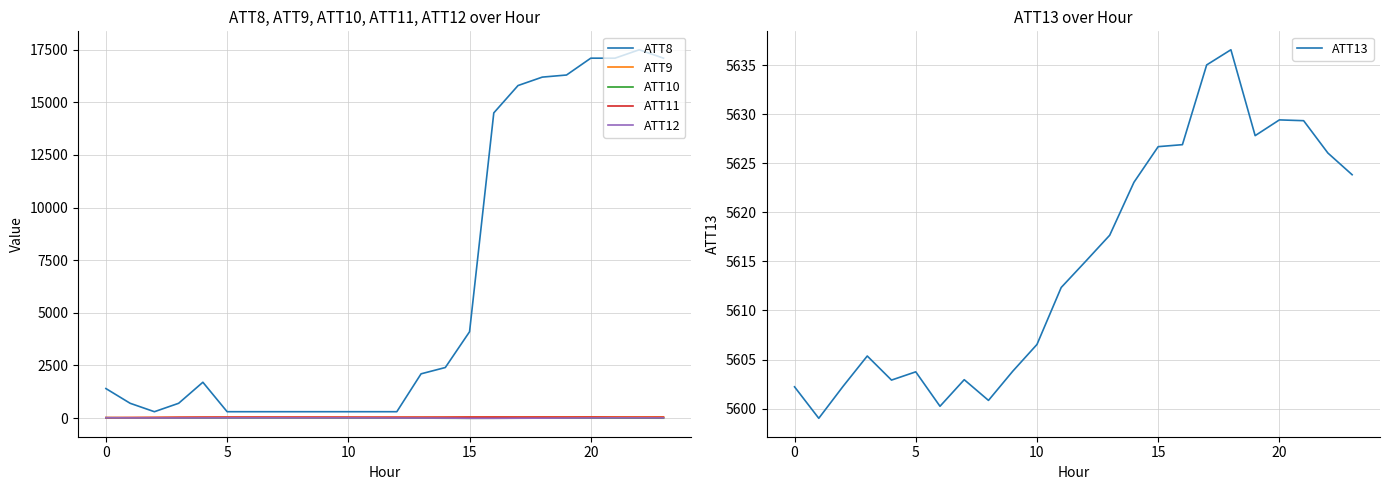

True or false: ATT10 and ATT8 intersect in this chart.

False